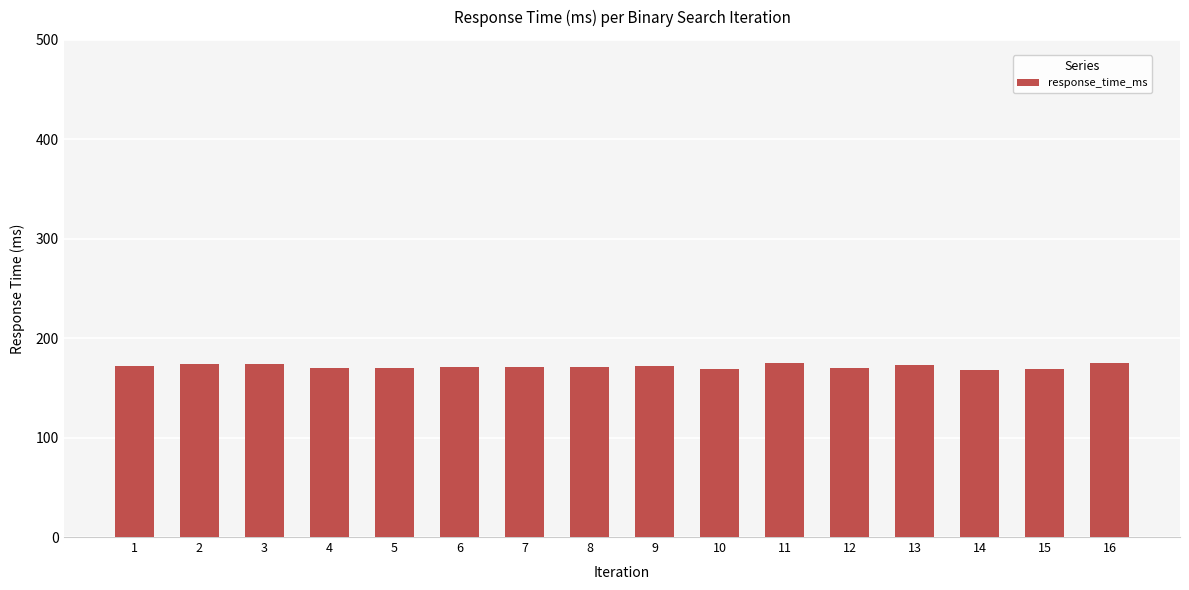

What is the value of the 10th bar from the left?

169.1